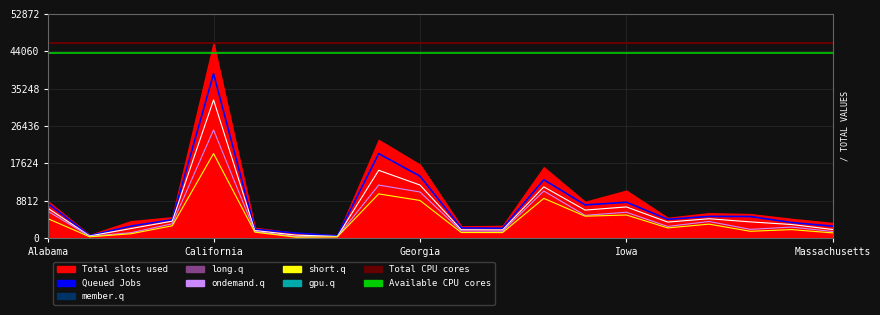

Where is p10 nearest to the value 12869?

Florida